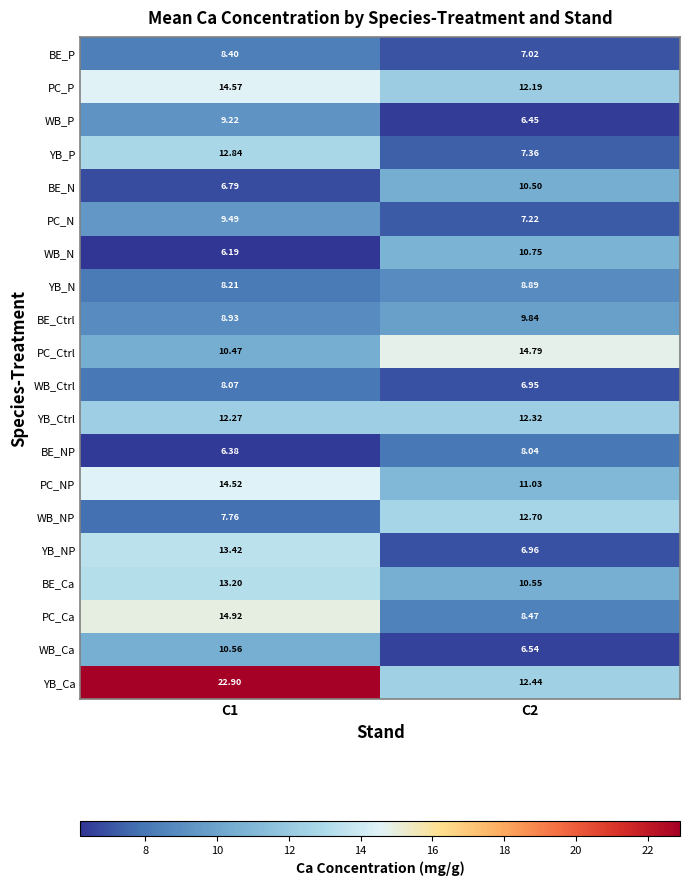

List the series in order of their peak value, highest first.

YB_Ca, PC_Ca, PC_Ctrl, PC_P, PC_NP, YB_NP, BE_Ca, YB_P, WB_NP, YB_Ctrl, WB_N, WB_Ca, BE_N, BE_Ctrl, PC_N, WB_P, YB_N, BE_P, WB_Ctrl, BE_NP